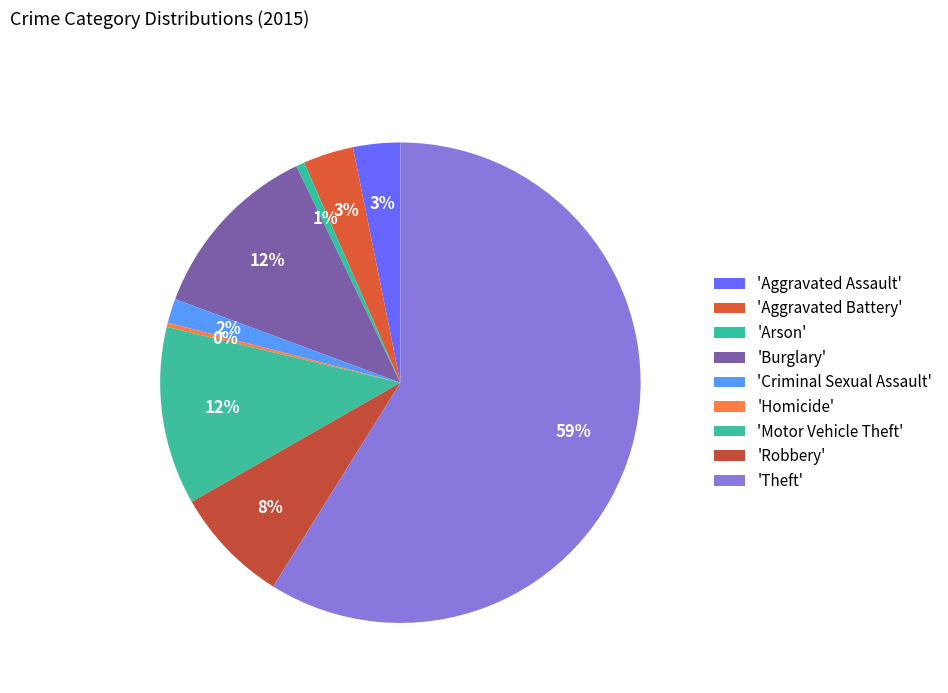

Rank the categories by value from highest to lowest.

Theft, Burglary, Motor Vehicle Theft, Robbery, Aggravated Battery, Aggravated Assault, Criminal Sexual Assault, Arson, Homicide